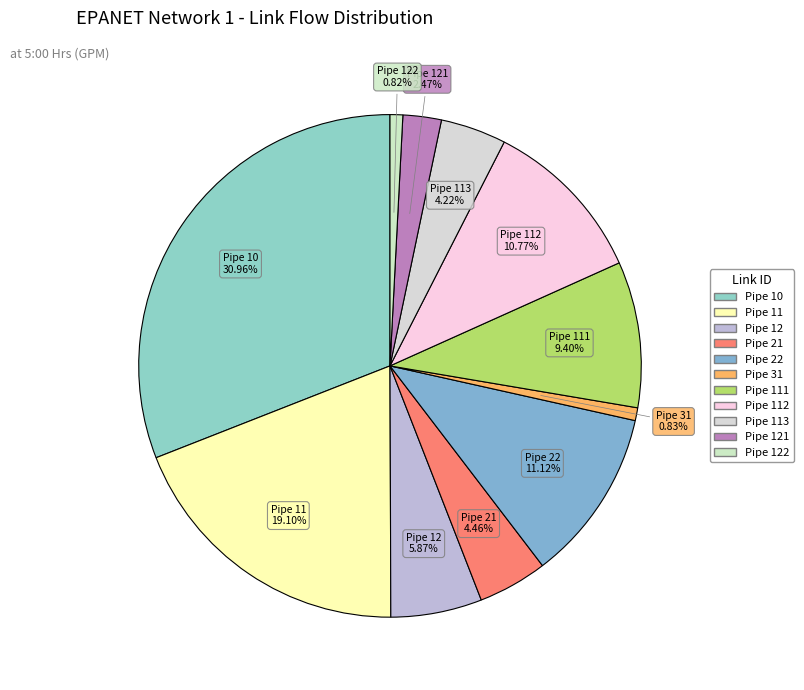

How many slices are in this pie chart?

11